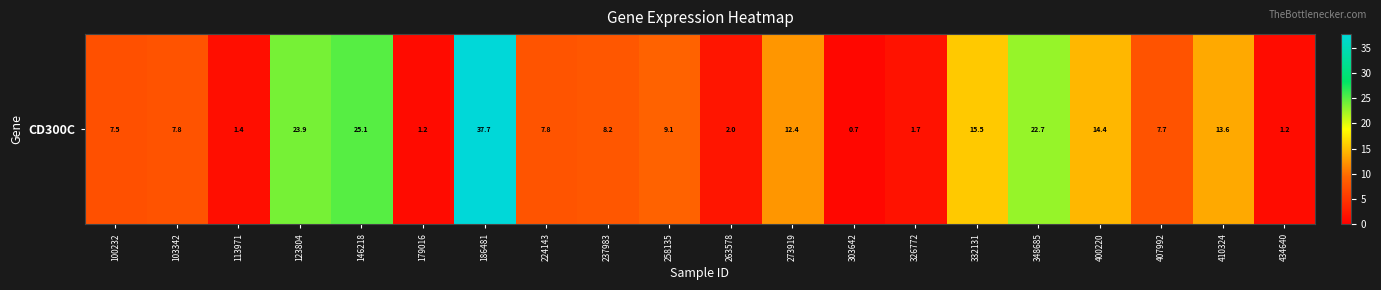

What is the maximum value shown in the chart?

37.7